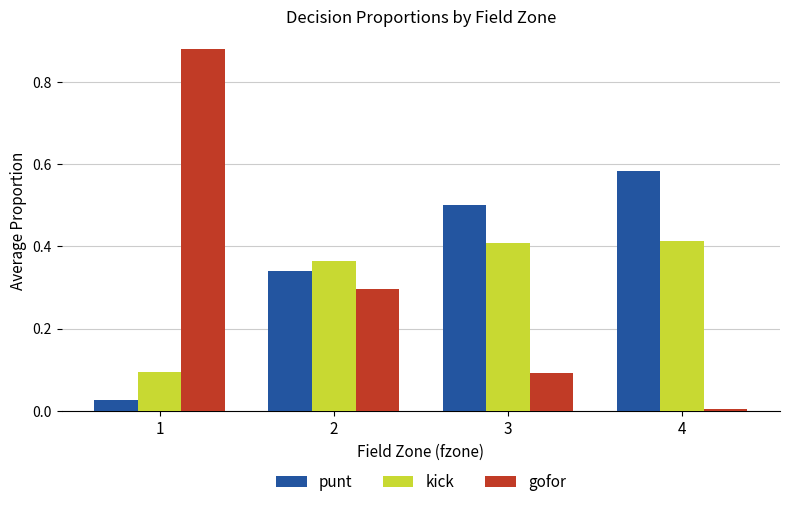

Rank the series at 3 from highest to lowest value.

punt, kick, gofor